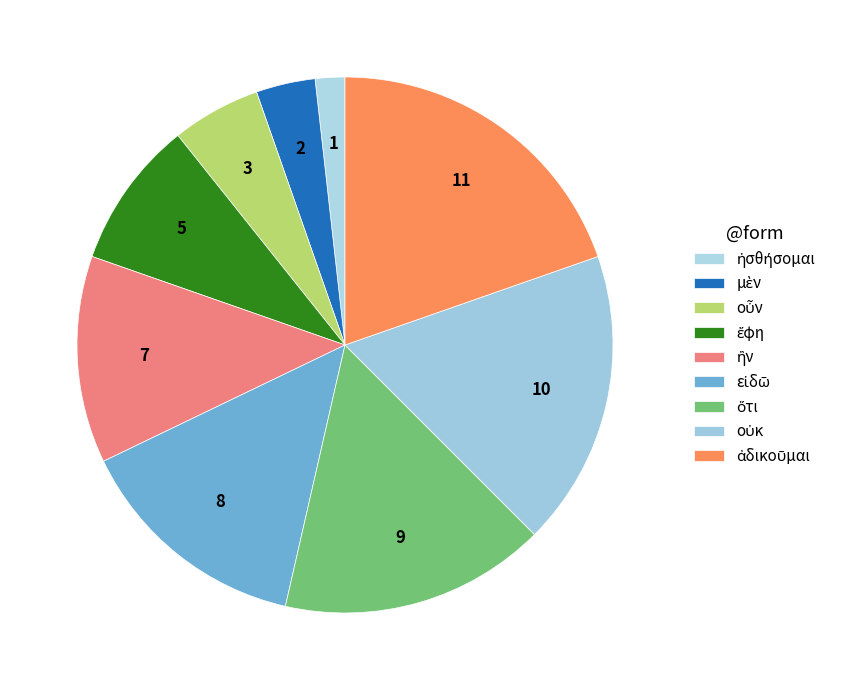

Count the number of slices in the pie.

9